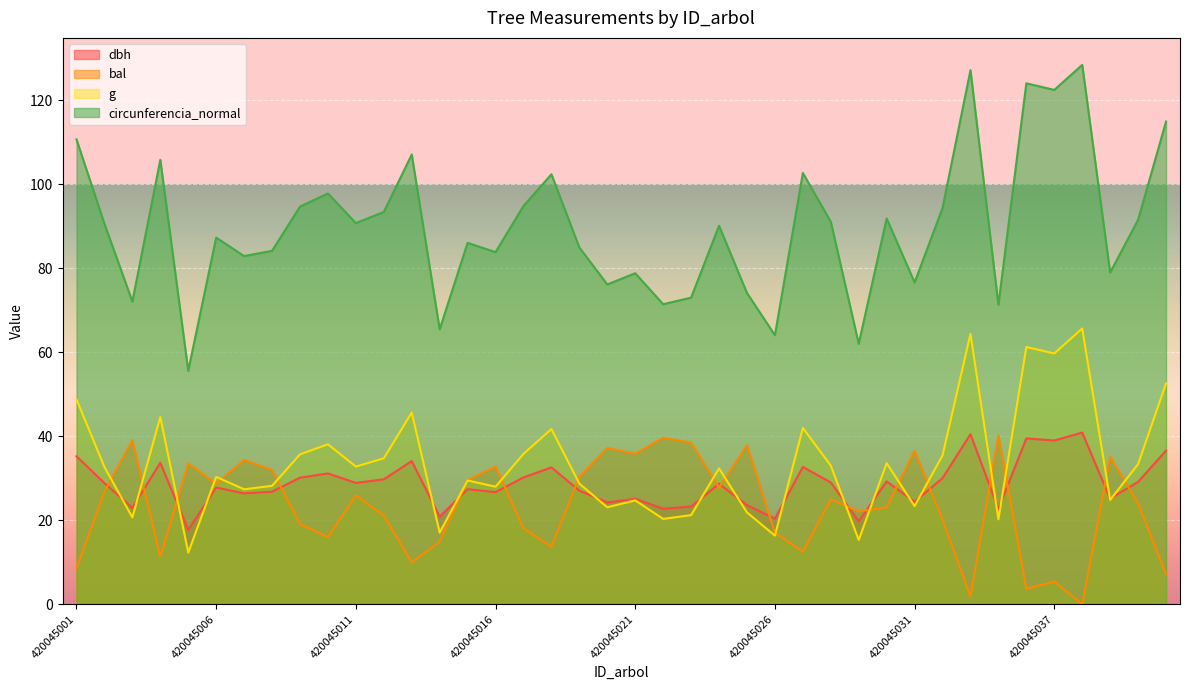

How many series are shown in this chart?

4